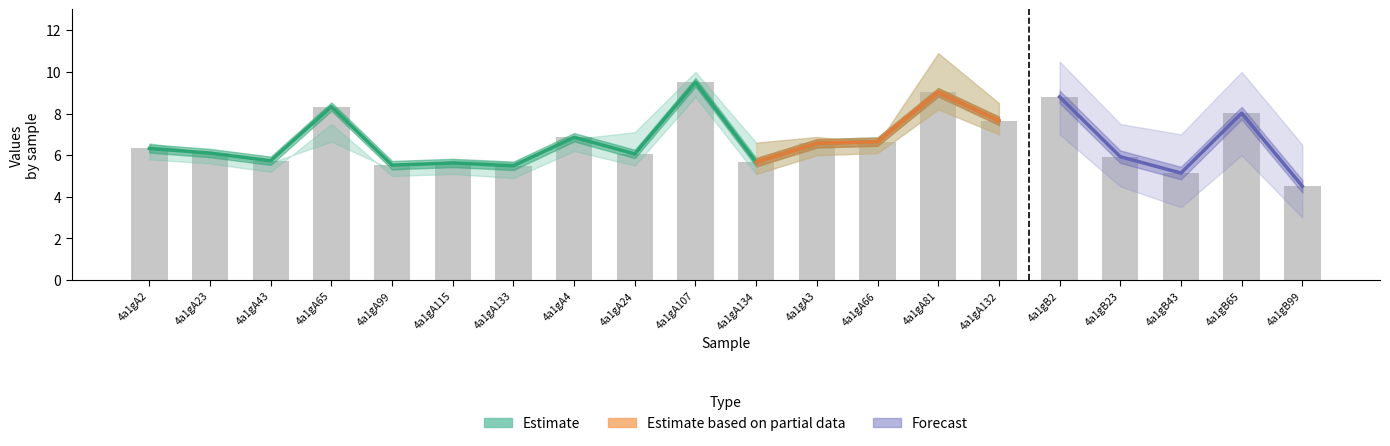

Which category has the lowest value across all series?

4a1gB99